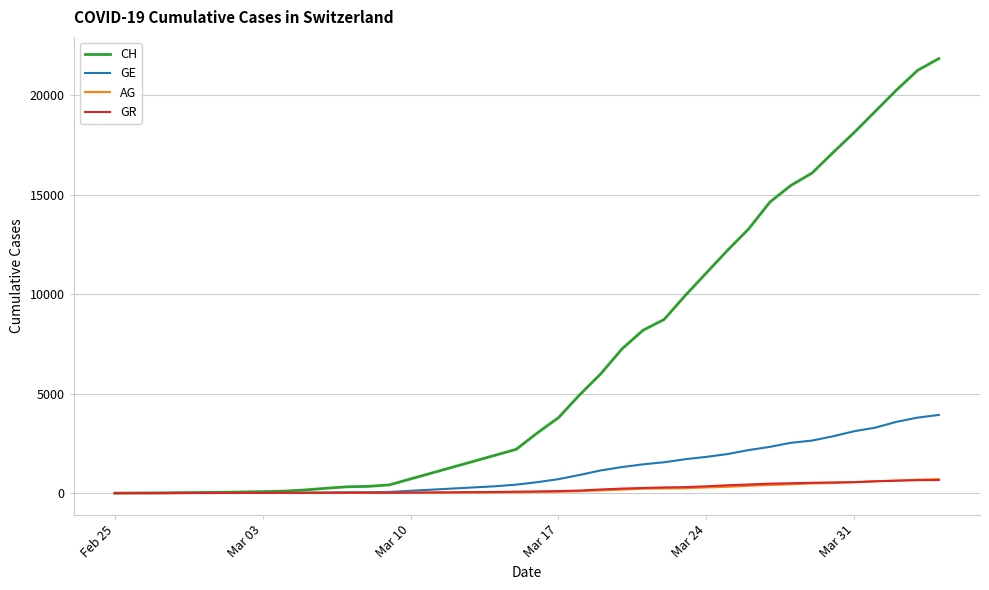

What is the maximum value shown in the chart?

21827